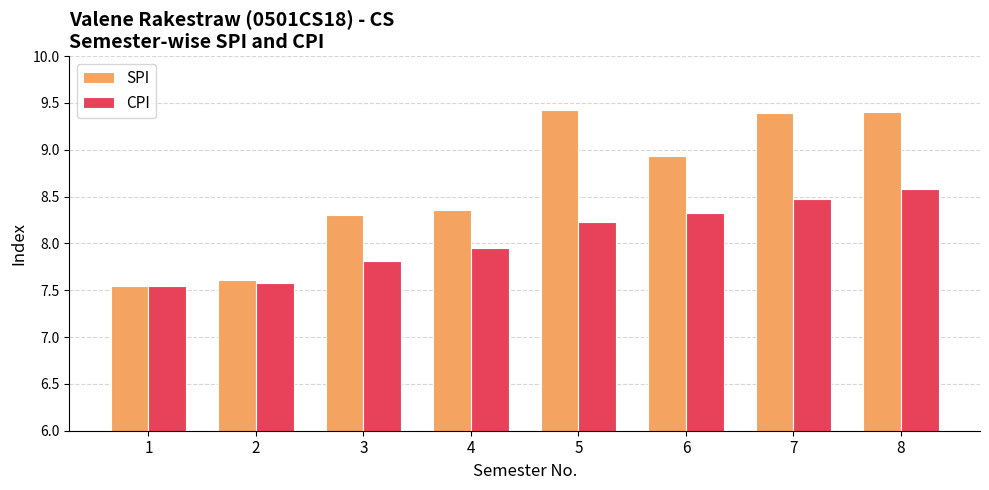

Which series changed the most between 3 and 7?

SPI